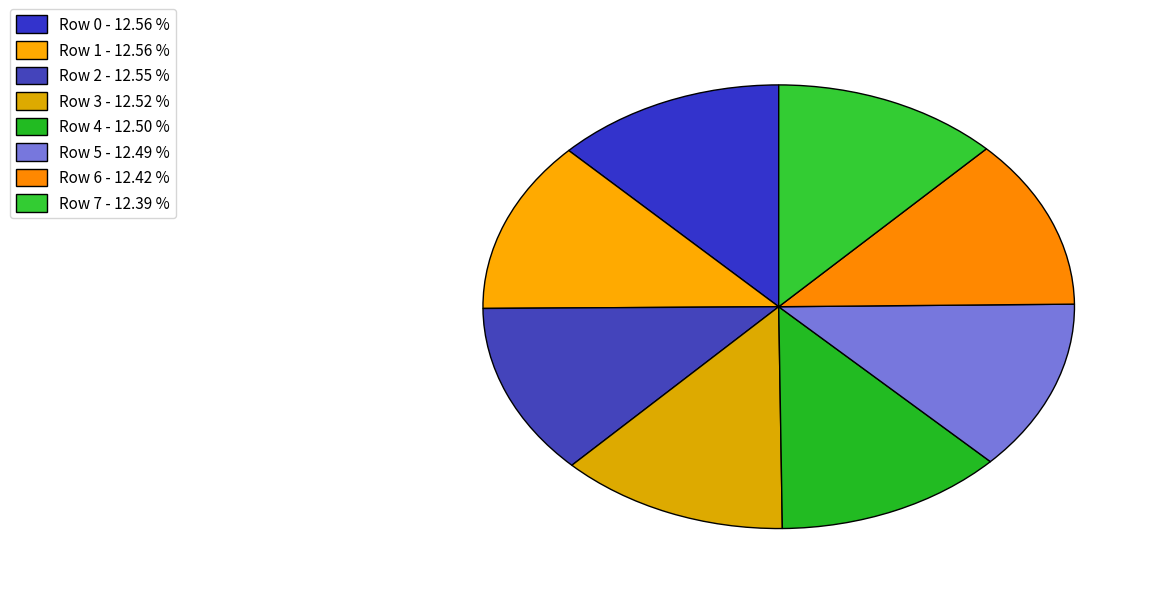

How many segments does this pie chart have?

8